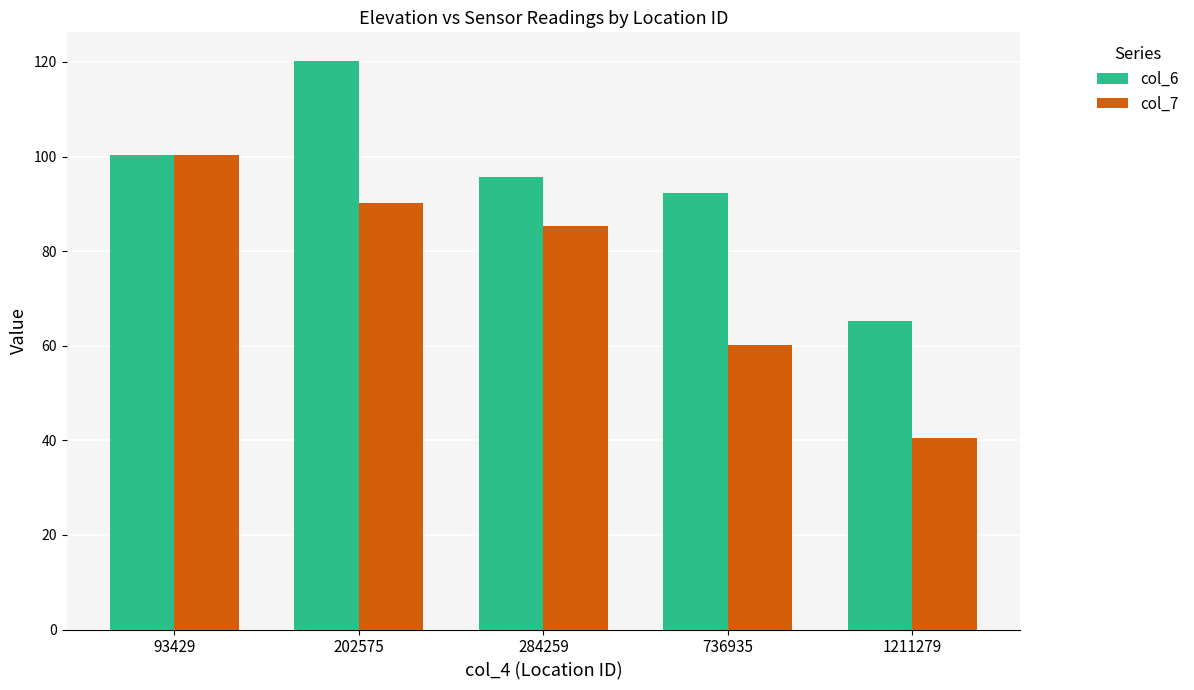

True or false: col_6 has a value of 100.2 at 93429.

True